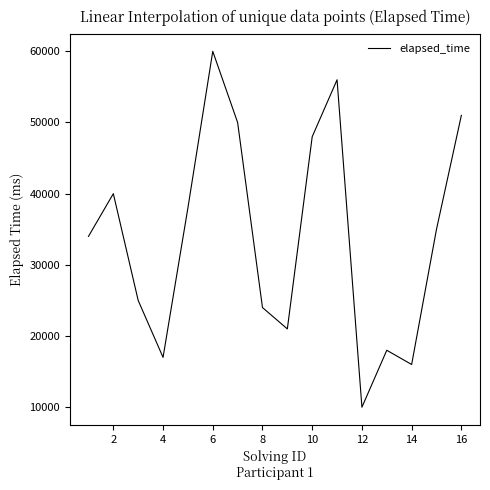

What is the minimum value shown in the chart?

10000